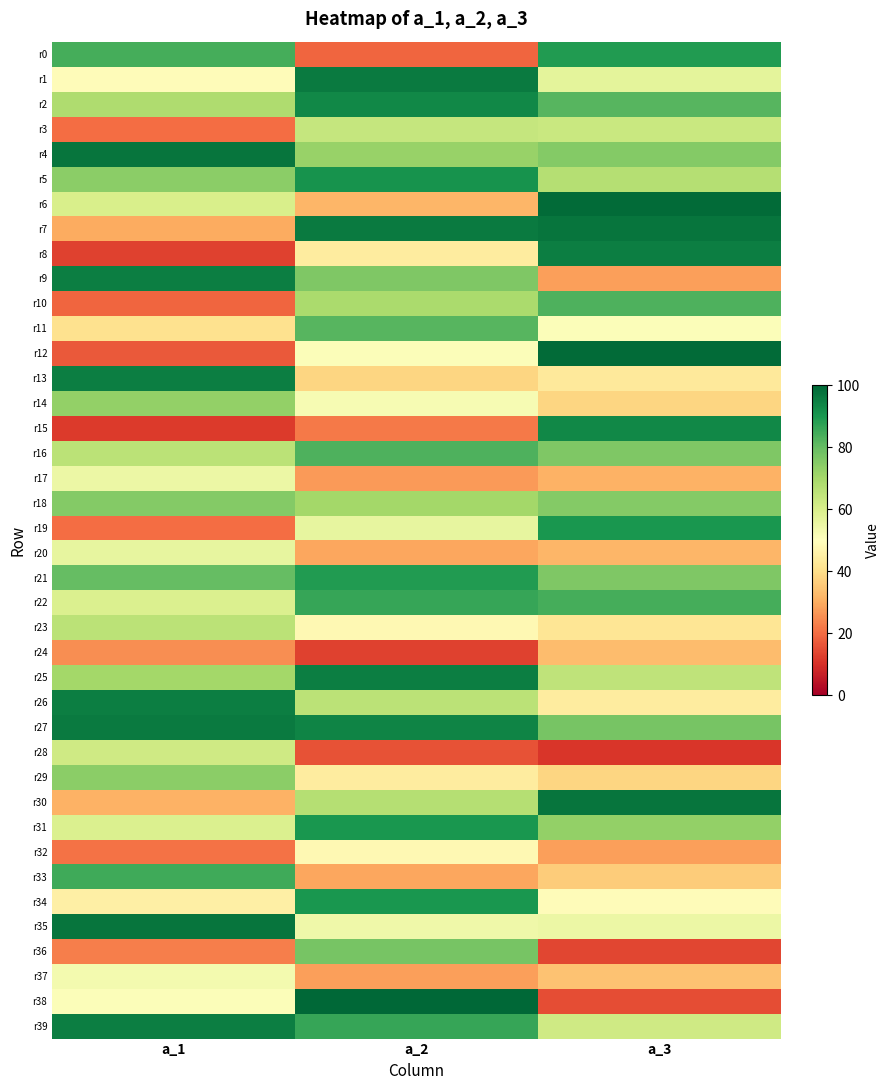

Reading left to right, transcribe all the data shown in this chart.

r0: a_1=84	a_2=19	a_3=89
r1: a_1=49	a_2=96	a_3=57
r2: a_1=68	a_2=93	a_3=82
r3: a_1=20	a_2=64	a_3=63
r4: a_1=97	a_2=72	a_3=75
r5: a_1=74	a_2=91	a_3=67
r6: a_1=60	a_2=32	a_3=99
r7: a_1=30	a_2=96	a_3=97
r8: a_1=13	a_2=44	a_3=95
r9: a_1=95	a_2=76	a_3=28
r10: a_1=19	a_2=69	a_3=83
r11: a_1=41	a_2=82	a_3=51
r12: a_1=17	a_2=51	a_3=99
r13: a_1=95	a_2=38	a_3=43
r14: a_1=73	a_2=52	a_3=38
r15: a_1=12	a_2=22	a_3=93
r16: a_1=66	a_2=83	a_3=76
r17: a_1=55	a_2=27	a_3=31
r18: a_1=75	a_2=70	a_3=75
r19: a_1=20	a_2=56	a_3=90
r20: a_1=56	a_2=29	a_3=32
r21: a_1=80	a_2=89	a_3=76
r22: a_1=59	a_2=86	a_3=84
r23: a_1=66	a_2=48	a_3=42
r24: a_1=25	a_2=13	a_3=33
r25: a_1=70	a_2=95	a_3=65
r26: a_1=95	a_2=66	a_3=44
r27: a_1=96	a_2=94	a_3=77
r28: a_1=62	a_2=16	a_3=11
r29: a_1=74	a_2=44	a_3=38
r30: a_1=31	a_2=67	a_3=97
r31: a_1=59	a_2=90	a_3=73
r32: a_1=21	a_2=48	a_3=28
r33: a_1=85	a_2=29	a_3=36
r34: a_1=45	a_2=90	a_3=49
r35: a_1=97	a_2=54	a_3=55
r36: a_1=23	a_2=77	a_3=14
r37: a_1=53	a_2=28	a_3=34
r38: a_1=51	a_2=100	a_3=15
r39: a_1=95	a_2=86	a_3=62